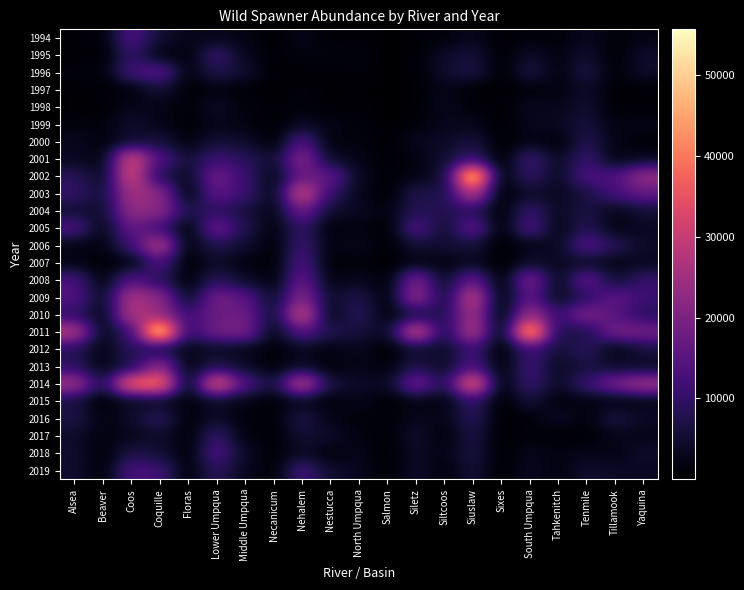

What is the total value across all series at Alsea?

190845